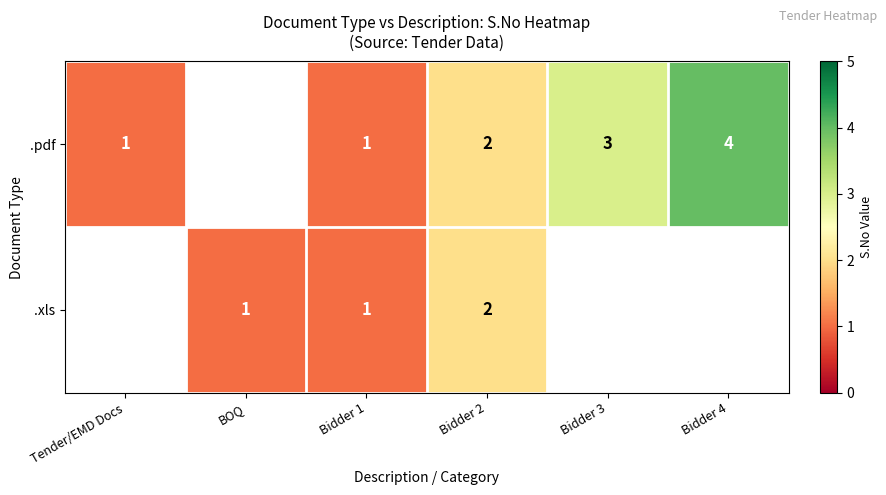

Between Bidder 3 and Bidder 4, which is larger?

Bidder 4